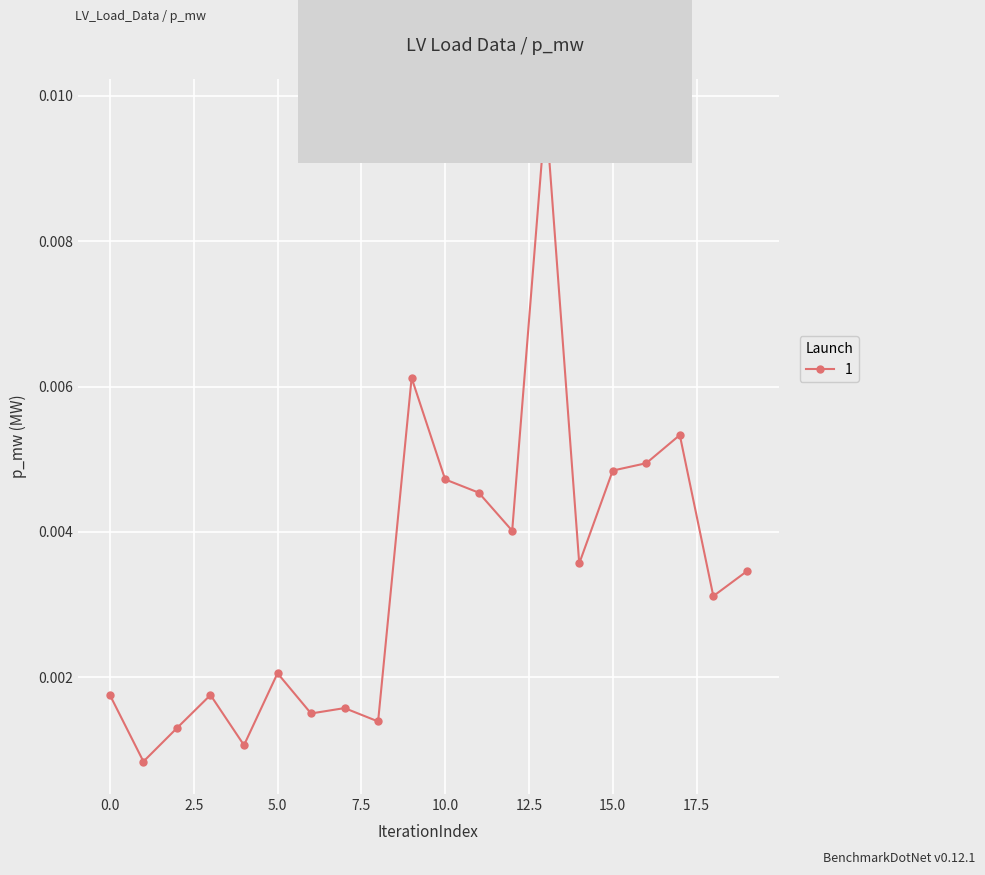

True or false: the data has more than 0 interior local peaks.

True